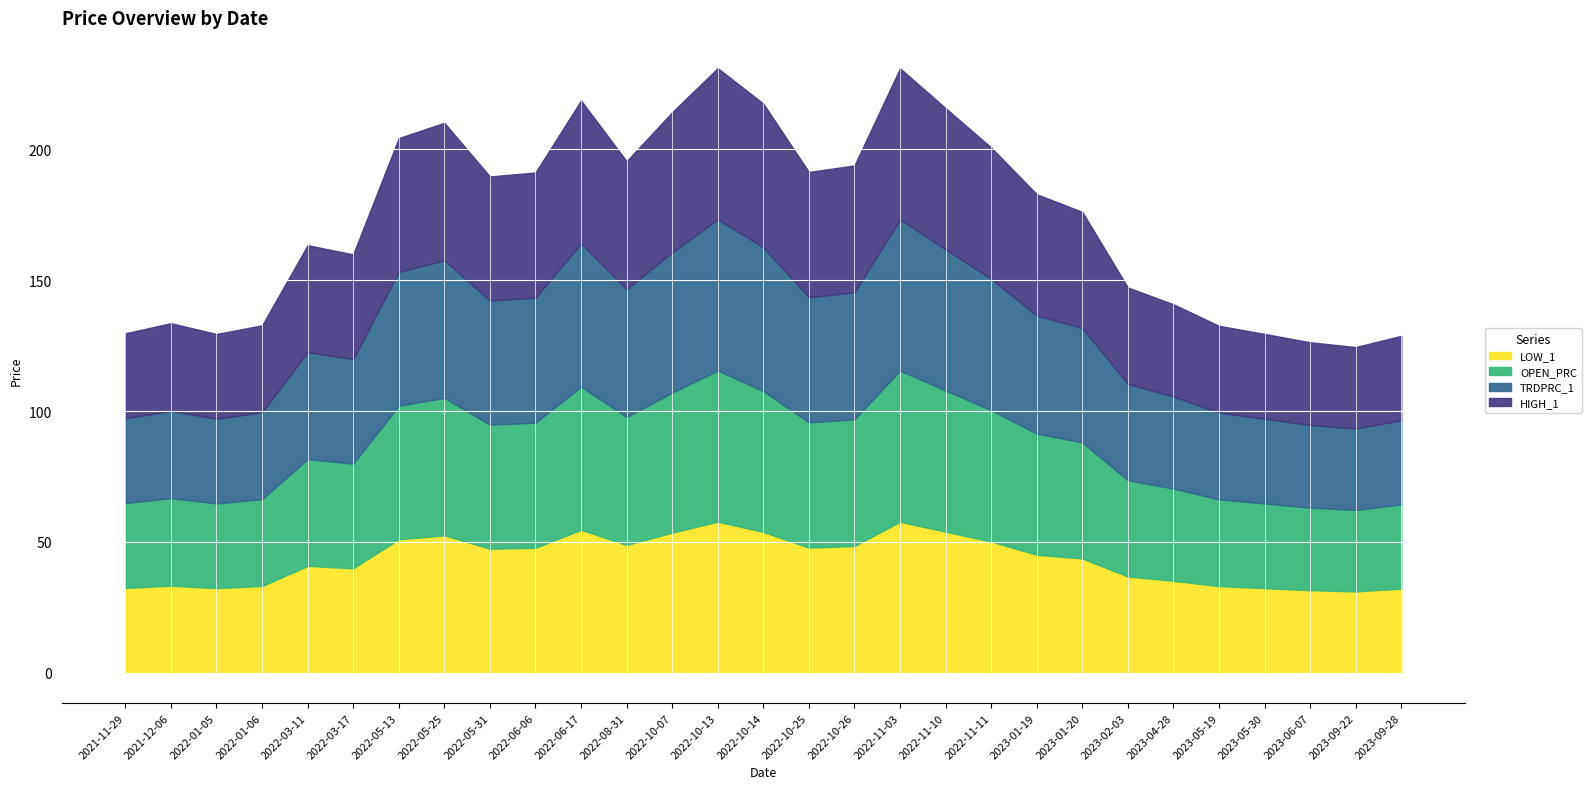

Which has a higher value, 2022-11-11 or 2021-12-06?

2022-11-11